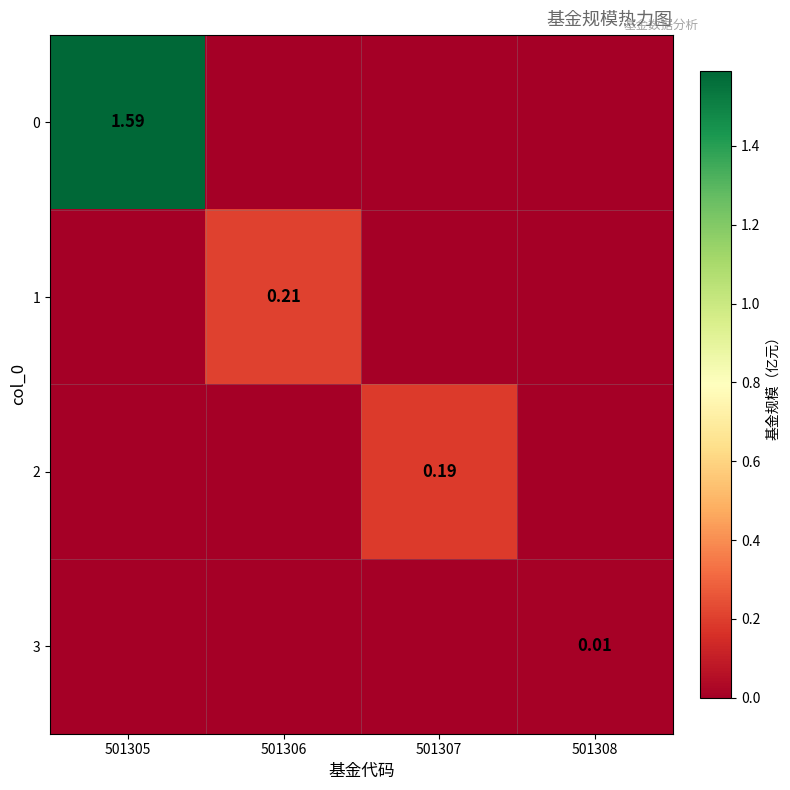

How many categories are shown in the chart?

4